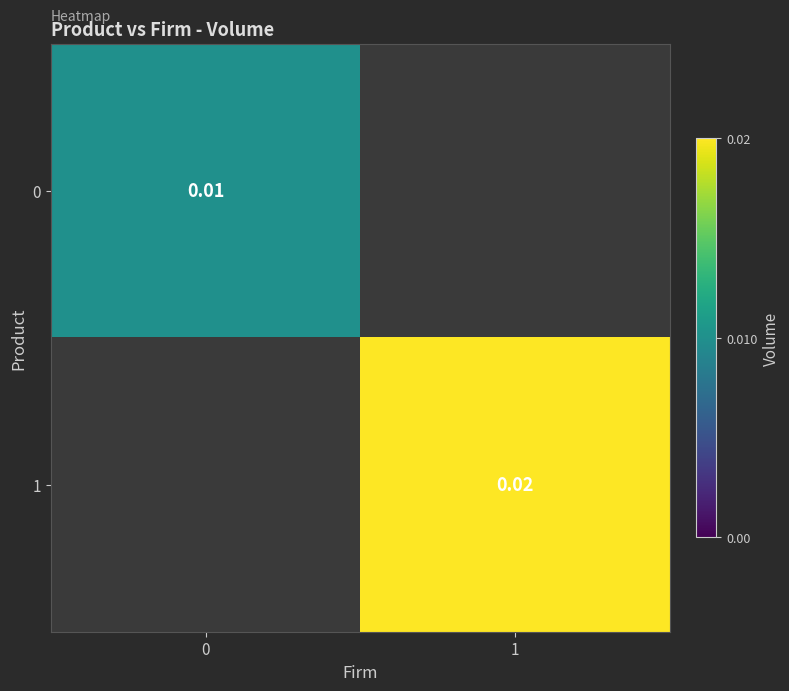

At how many categories does at least one series exceed 0?

2